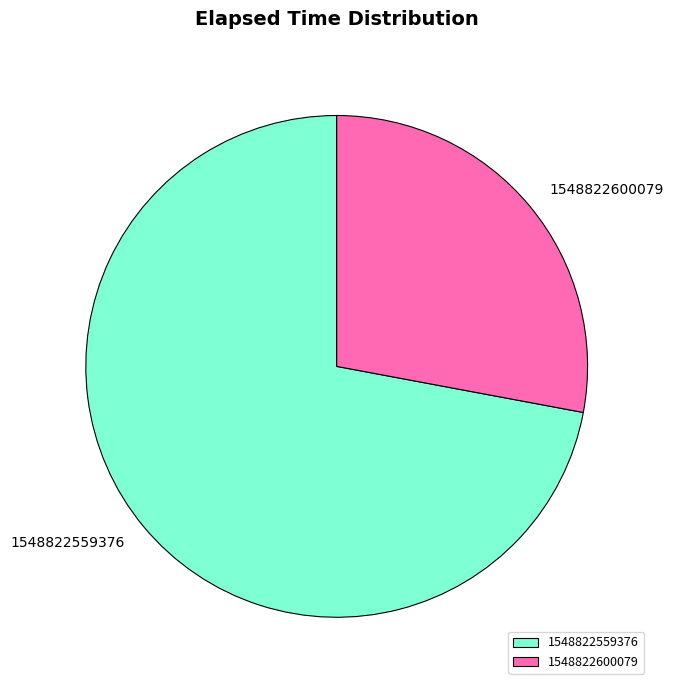

Which category has the biggest portion of the pie?

1548822559376